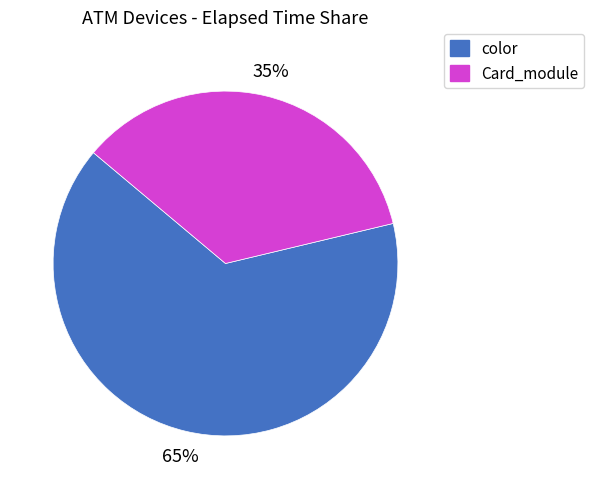

To the nearest percent, what is the difference between the largest and smallest slice percentages?

30%